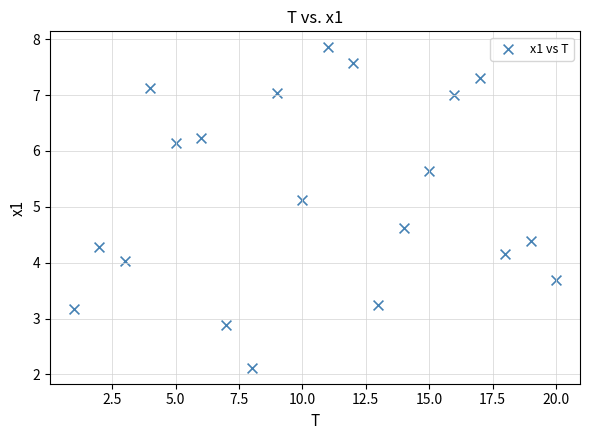

What is the range of X values (max minus min)?

19.0